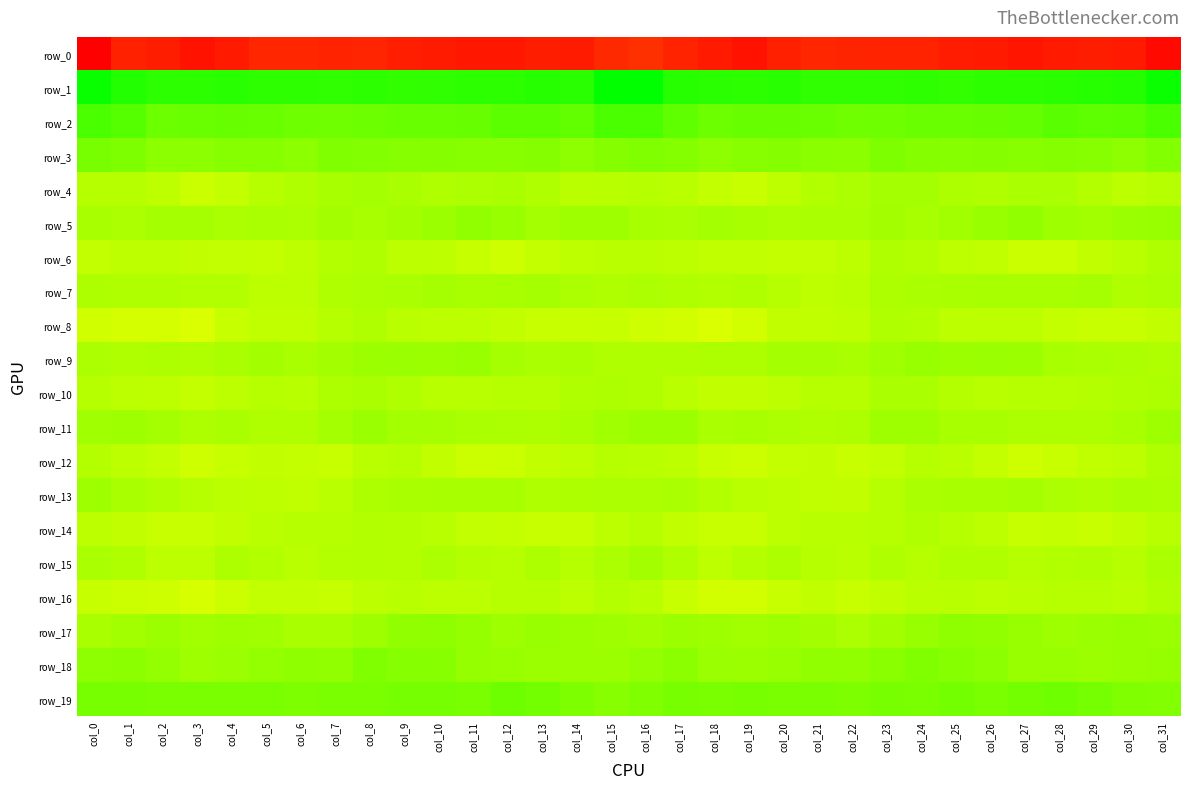

At how many categories does at least one series exceed 49?

24